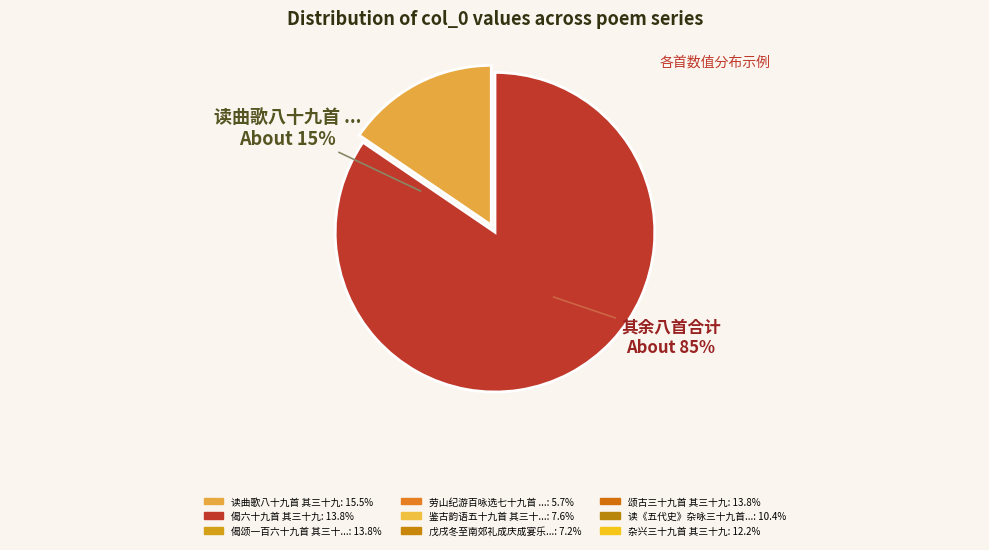

Does 杂兴三十九首 其三十九 represent more than half of the total?

No